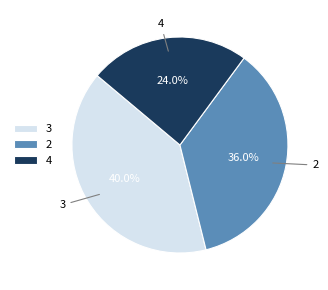

Do 4 and 3 together represent more than half of the pie?

Yes